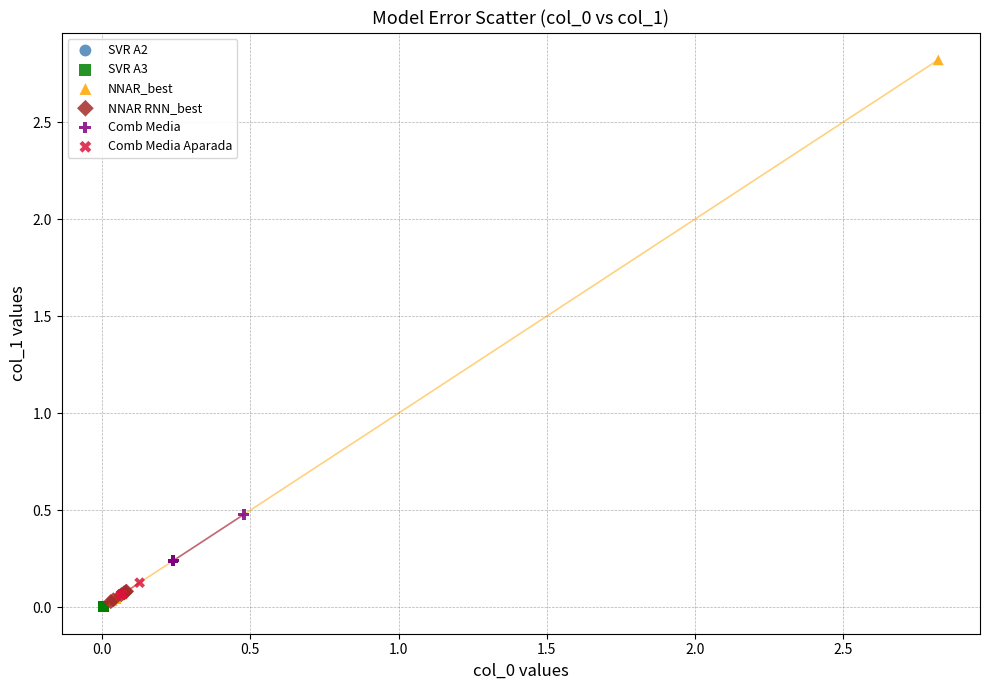

Which series has the largest Y range (max minus min)?

NNAR_best